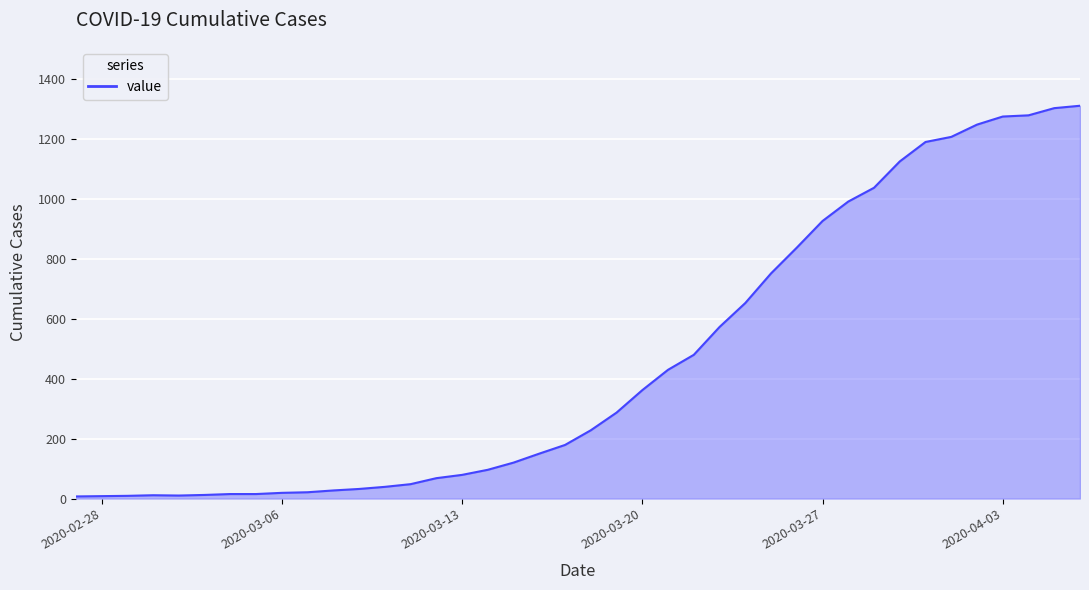

The value at 2020-03-27 is 583. True or false?

False